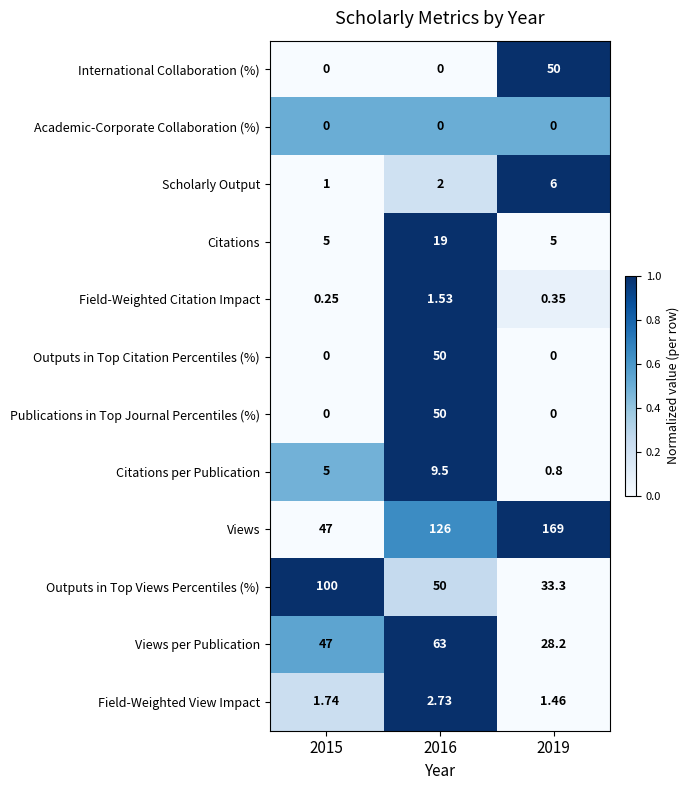

Which label corresponds to the largest value in the chart?

2019